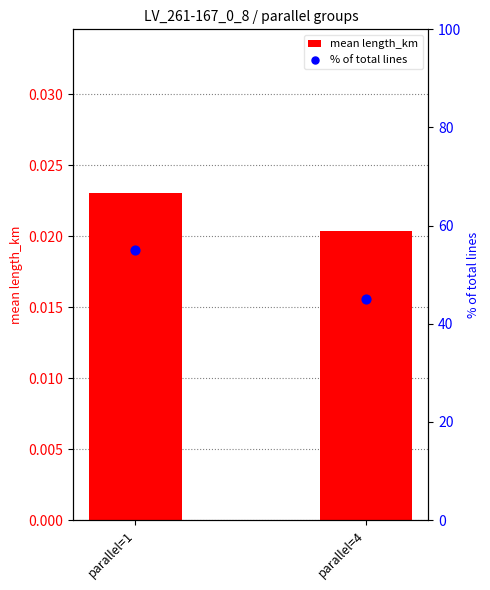

At which category is the sum across all series the highest?

parallel=1